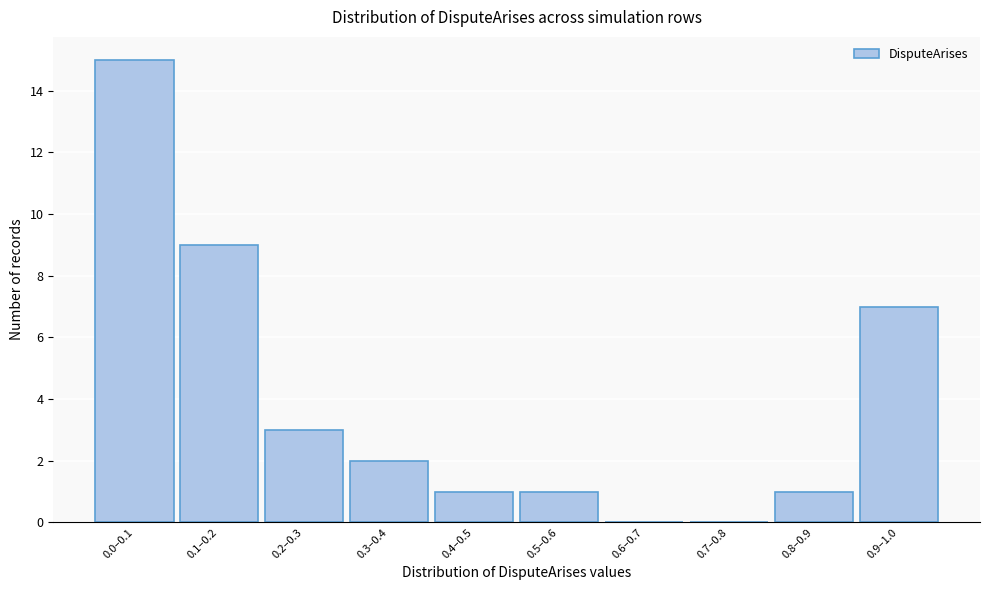

Reading left to right, list all the values displayed in this chart.

0.0–0.1=15	0.1–0.2=9	0.2–0.3=3	0.3–0.4=2	0.4–0.5=1	0.5–0.6=1	0.6–0.7=0	0.7–0.8=0	0.8–0.9=1	0.9–1.0=7